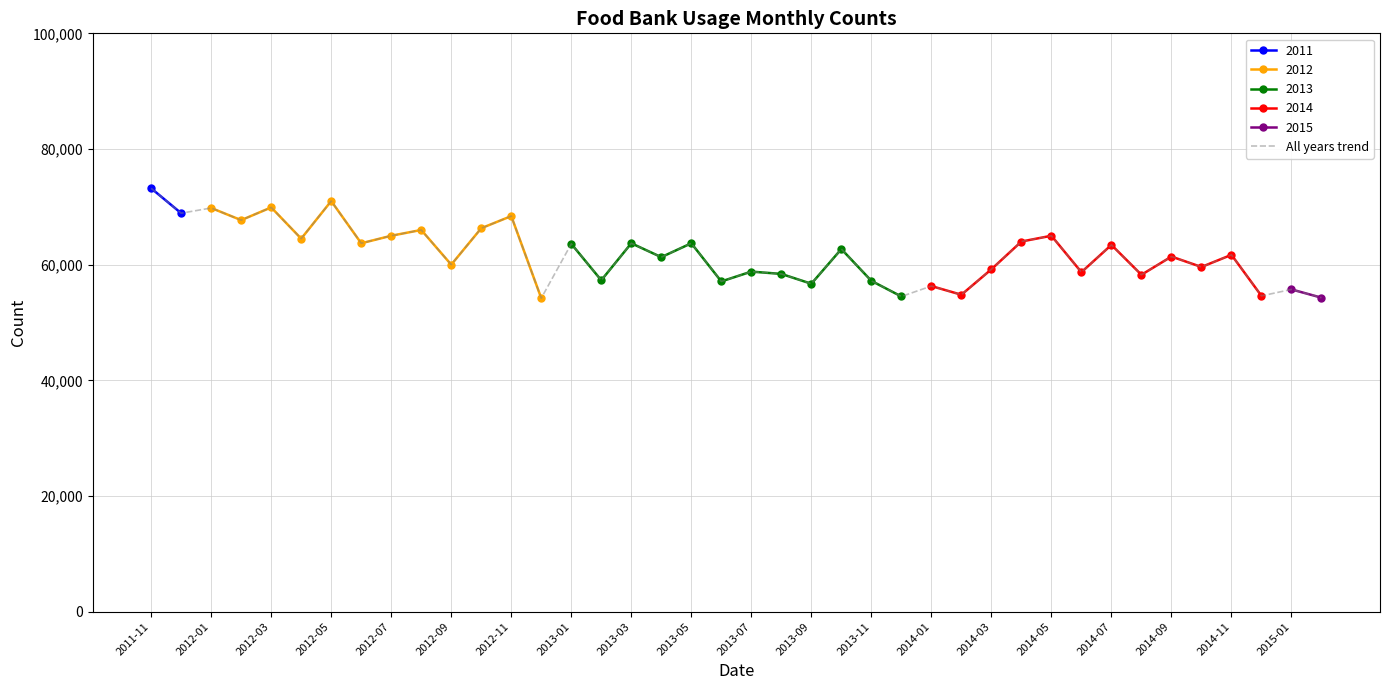

The value at 2014-09 is 22825. True or false?

False